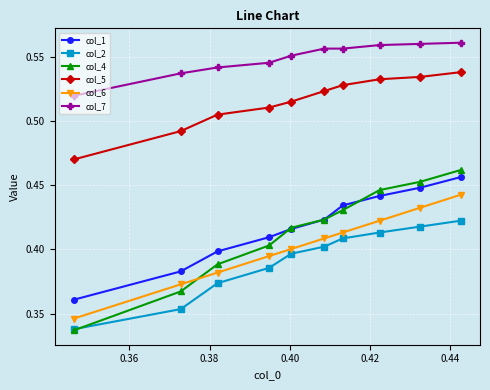

How many col_7 values are between 0 and 1?

10